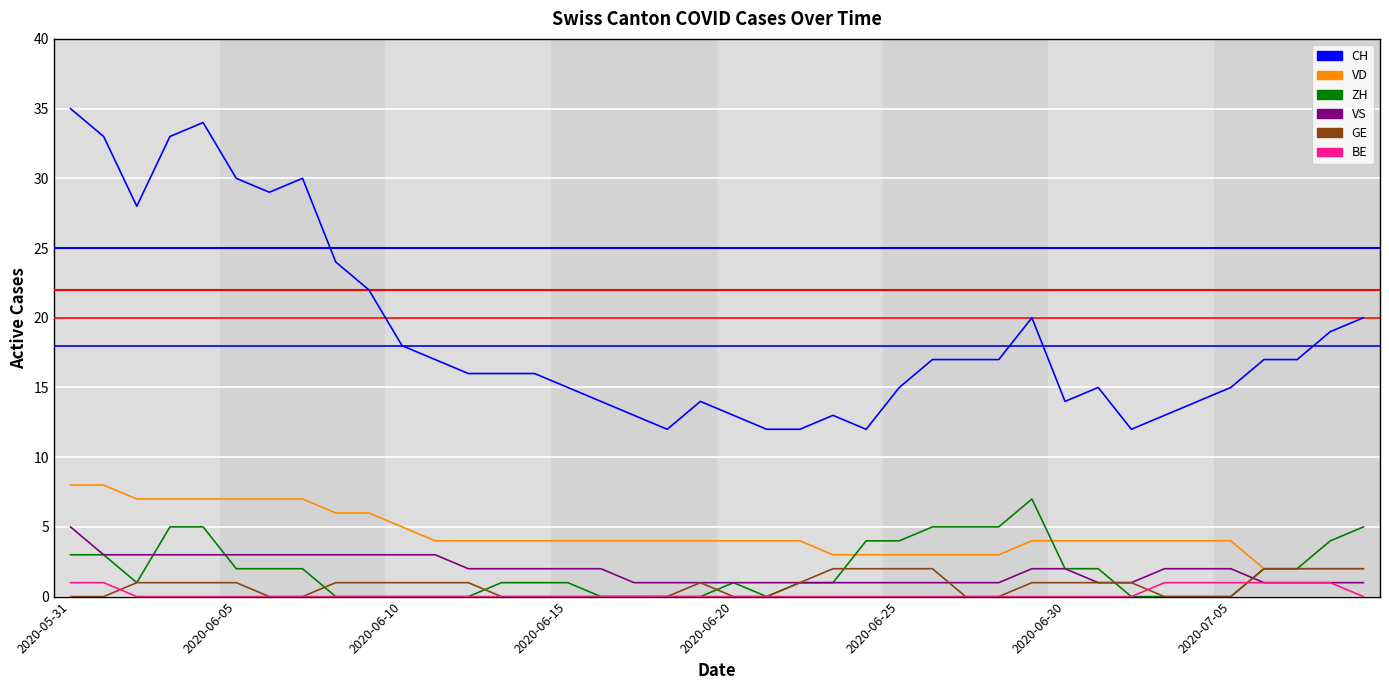

How many series are shown in this chart?

6